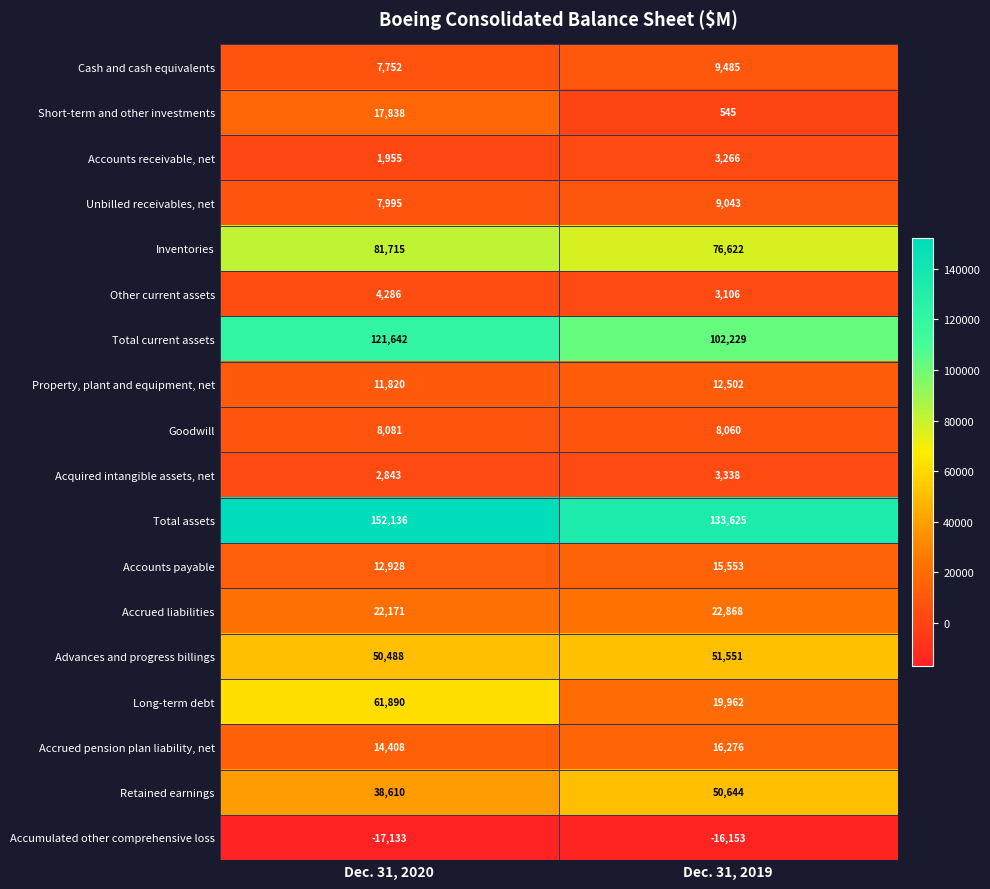

Is the value of Unbilled receivables, net at Dec. 31, 2020 greater than the value of Accrued pension plan liability, net at Dec. 31, 2019?

No